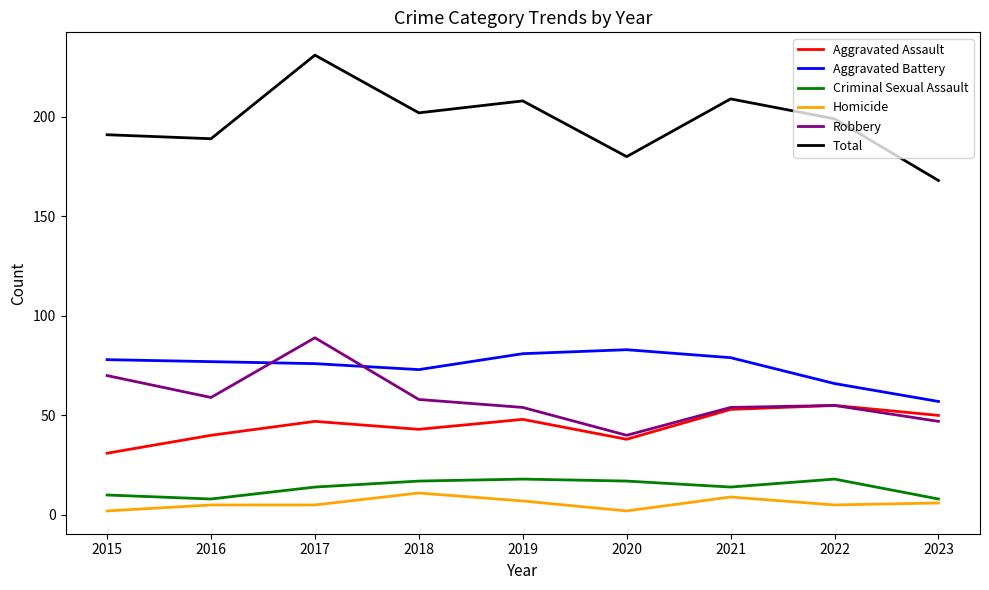

What is the difference between the second highest and minimum values in the Aggravated Assault series?

22